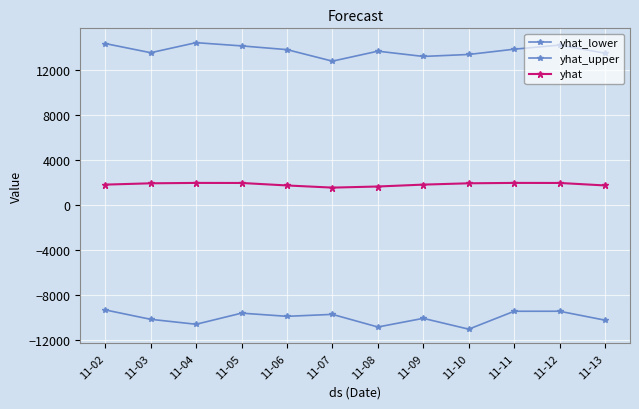

How many values in the yhat_lower series exceed -9886?

5